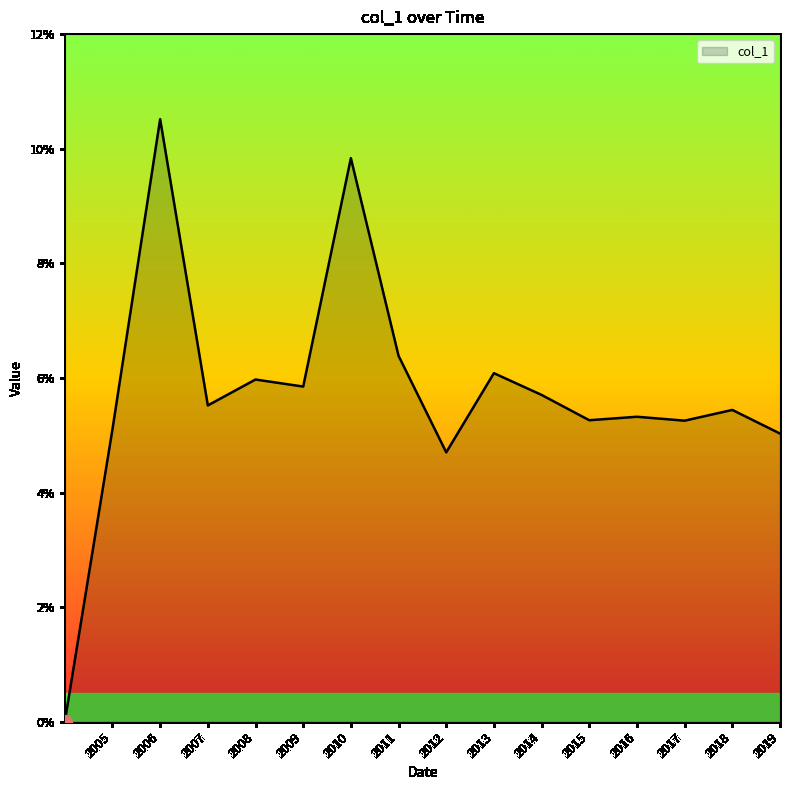

Rank the categories by value from lowest to highest.

, 2012-01-15, 2019-01-15, 2005-01-15, 2017-01-15, 2015-01-15, 2016-01-15, 2018-01-15, 2007-01-15, 2014-01-15, 2009-01-15, 2008-01-15, 2013-01-15, 2011-01-15, 2010-01-15, 2006-01-15